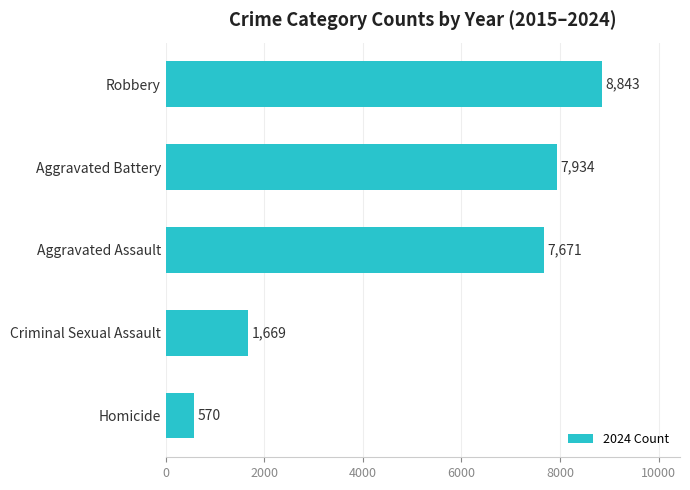

What is the sum of all values?

26687